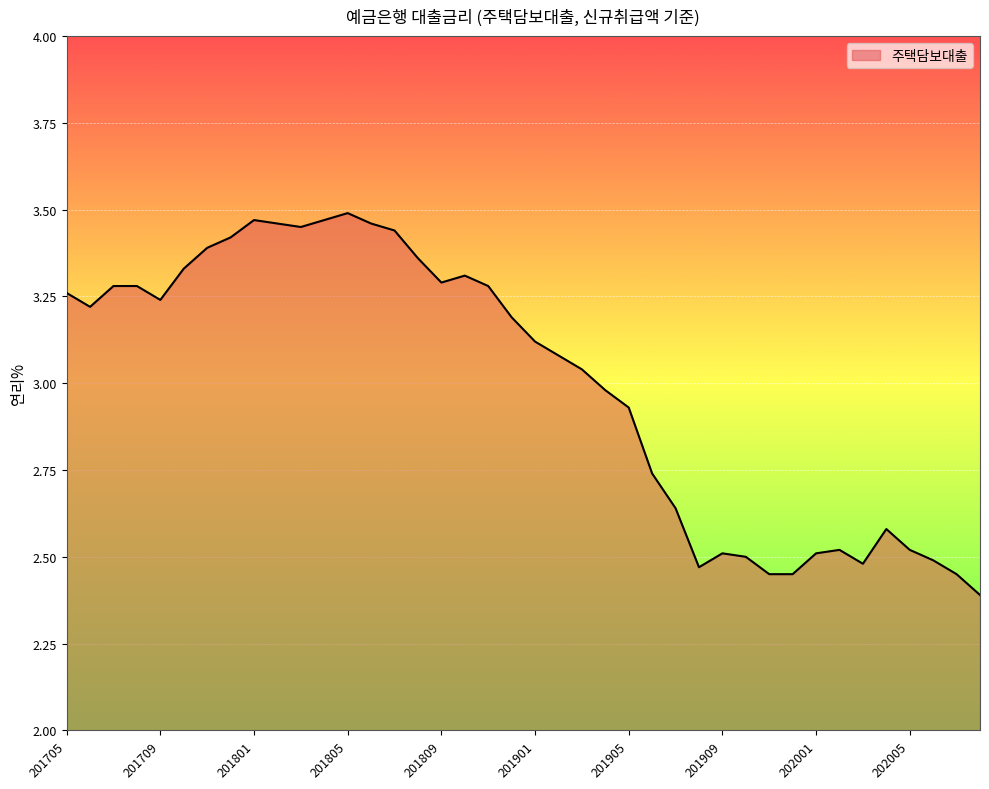

How many series are shown in this chart?

1